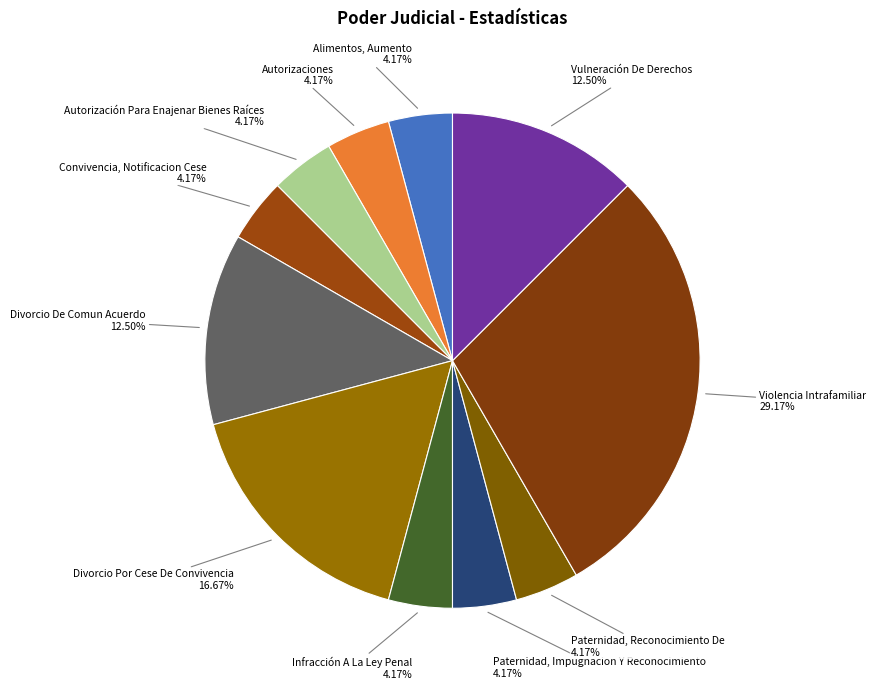

To the nearest percent, what is the average slice percentage?

9%